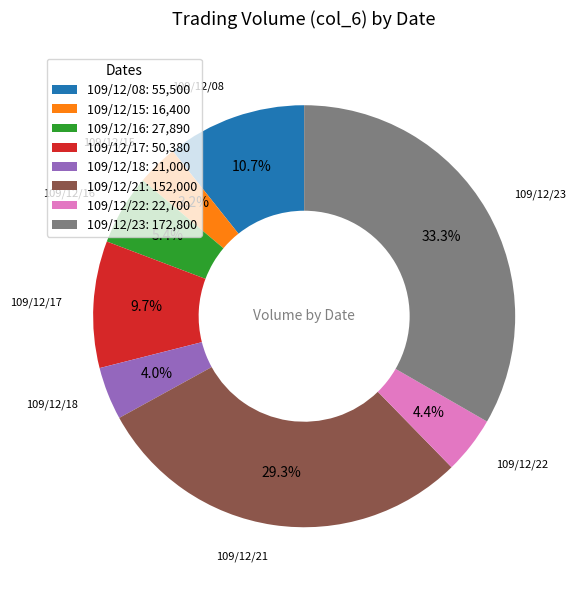

What is the largest slice in the pie chart?

109/12/23